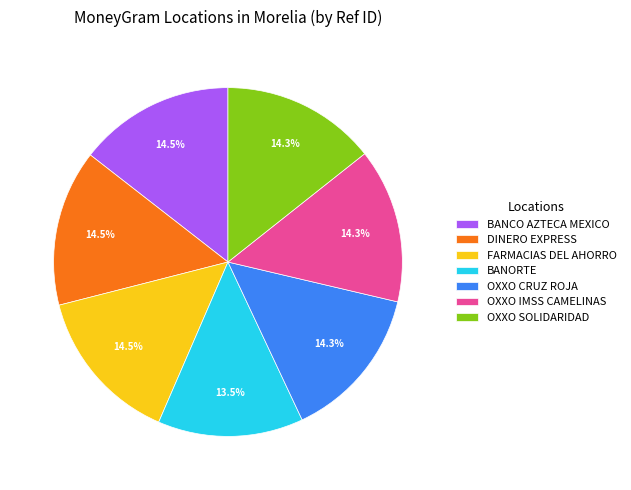

What is the smallest slice in the pie chart?

BANORTE